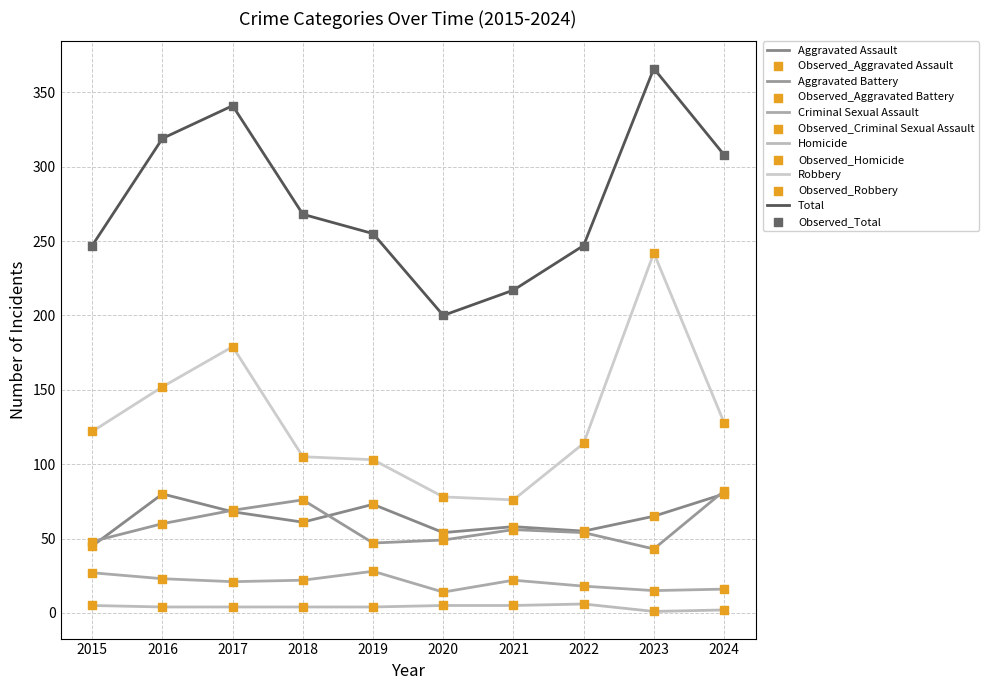

How many lines are shown in the chart?

6